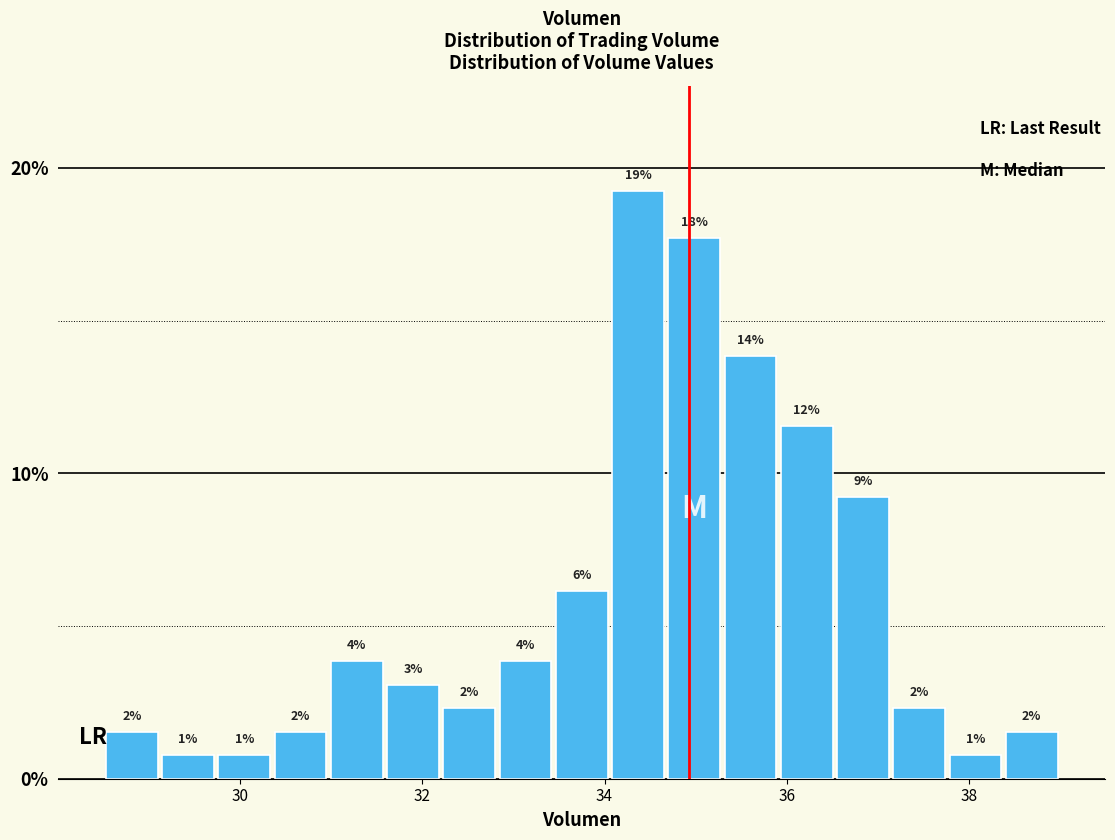

Around what value on the x-axis is the tallest bar? Give the approximate position of its centre, as read against the axis.

34.4